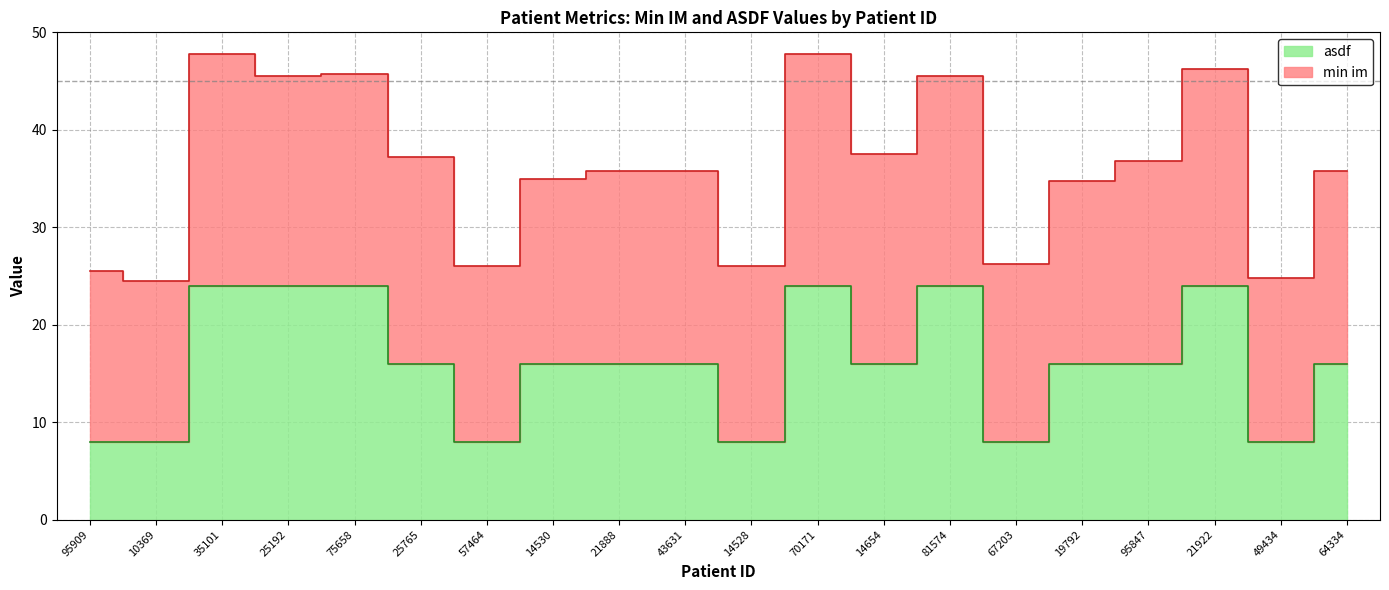

Rank the categories by value from highest to lowest.

35101, 25192, 75658, 70171, 81574, 21922, 25765, 14530, 21888, 43631, 14654, 19792, 95847, 64334, 95909, 10369, 57464, 14528, 67203, 49434